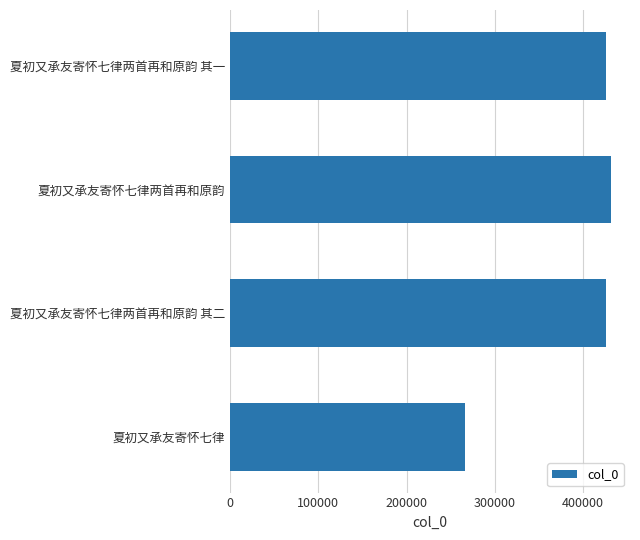

What is the ratio of the value at 夏初又承友寄怀七律两首再和原韵 to the value at 夏初又承友寄怀七律两首再和原韵 其二?

1.0